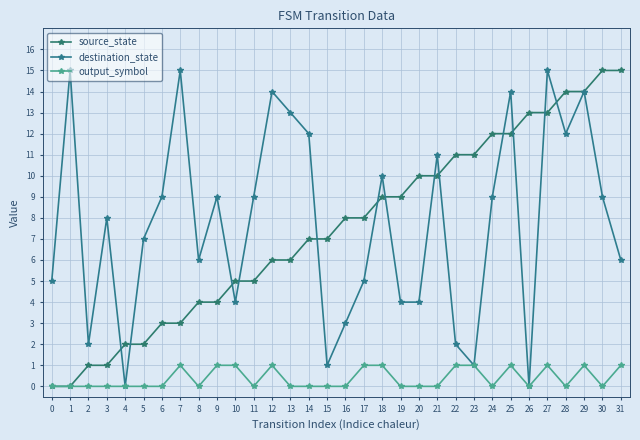

Rank the categories by destination_state value from lowest to highest.

4, 26, 15, 23, 2, 22, 16, 10, 19, 20, 0, 17, 8, 31, 5, 3, 6, 9, 11, 24, 30, 18, 21, 14, 28, 13, 12, 25, 29, 1, 7, 27